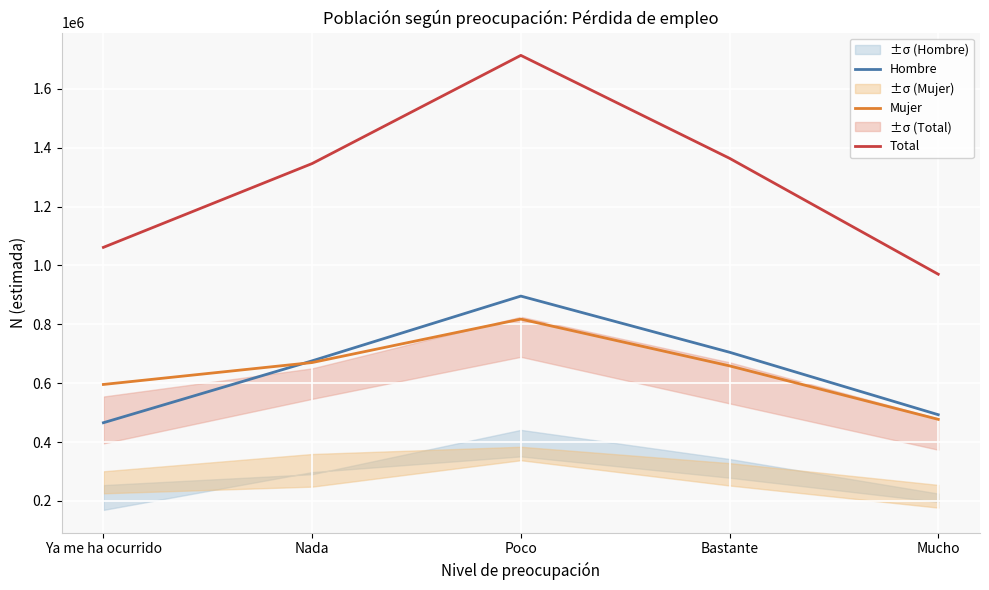

What are all the series names shown in the legend?

Hombre, Mujer, Total